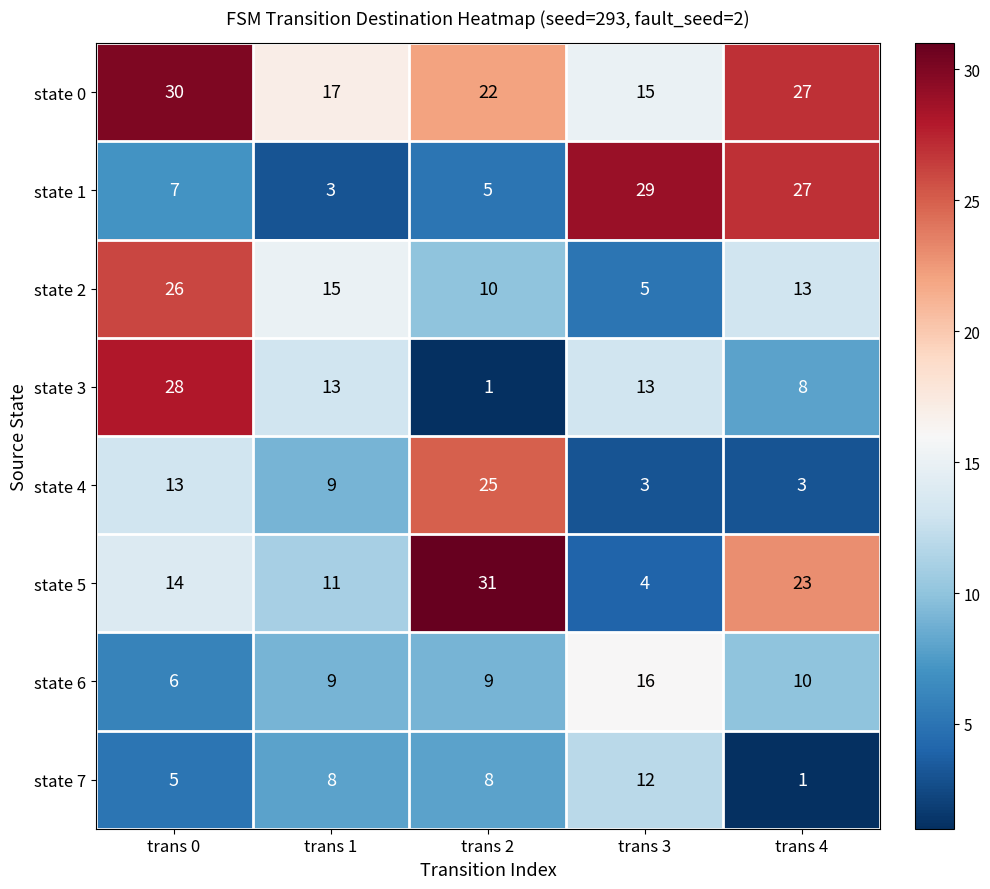

At which category is the sum across all series the highest?

trans 0